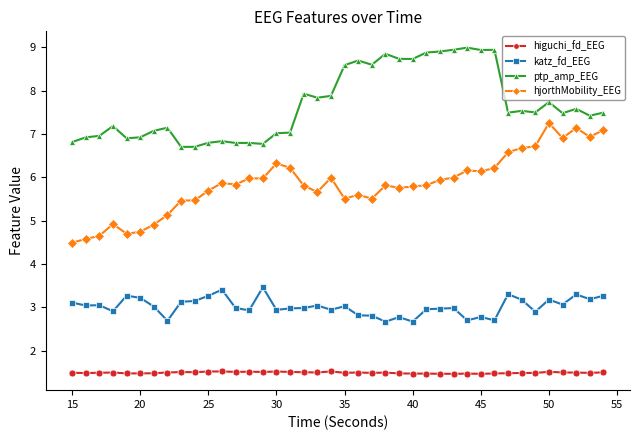

What is the smallest value displayed?

1.5